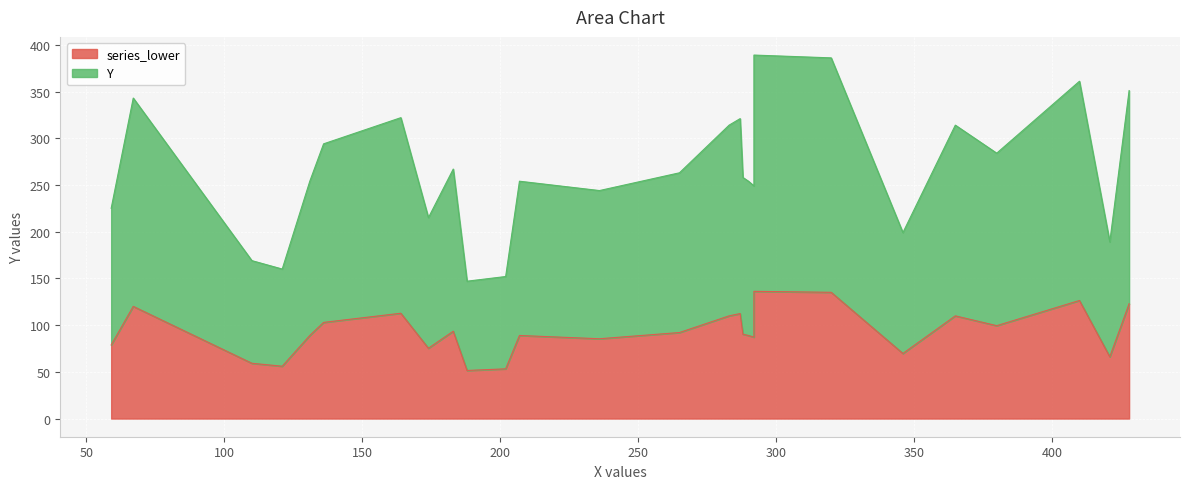

Between 20 and 0, which is larger?

20